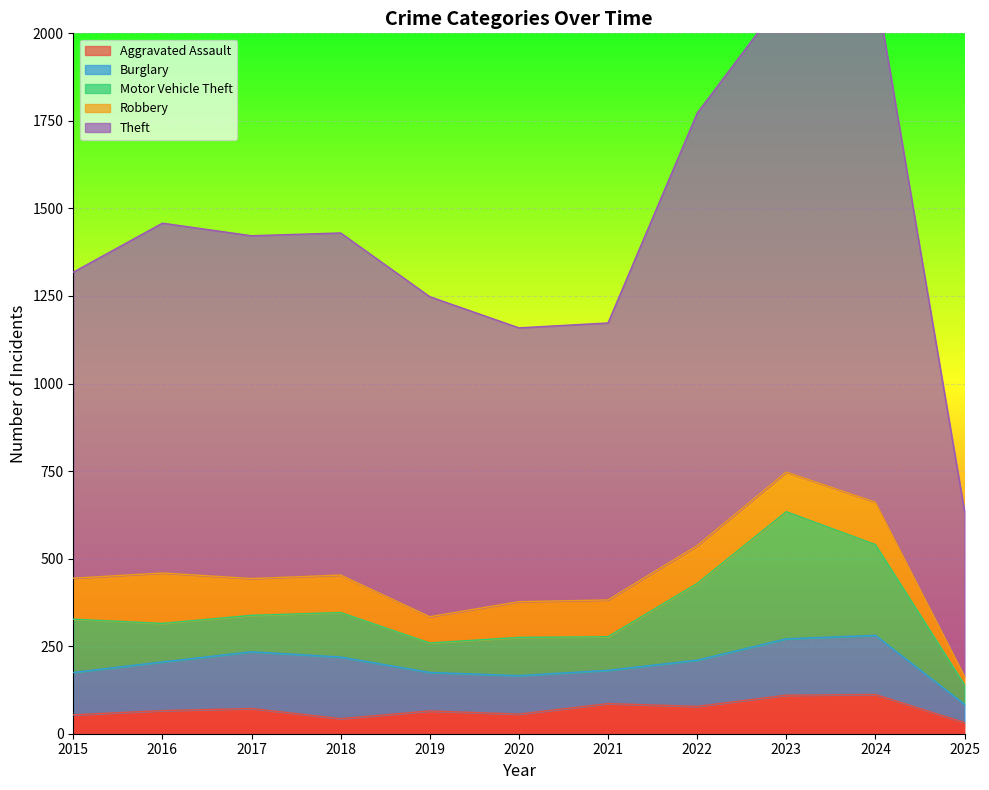

Which series has the largest range (max minus min)?

Theft